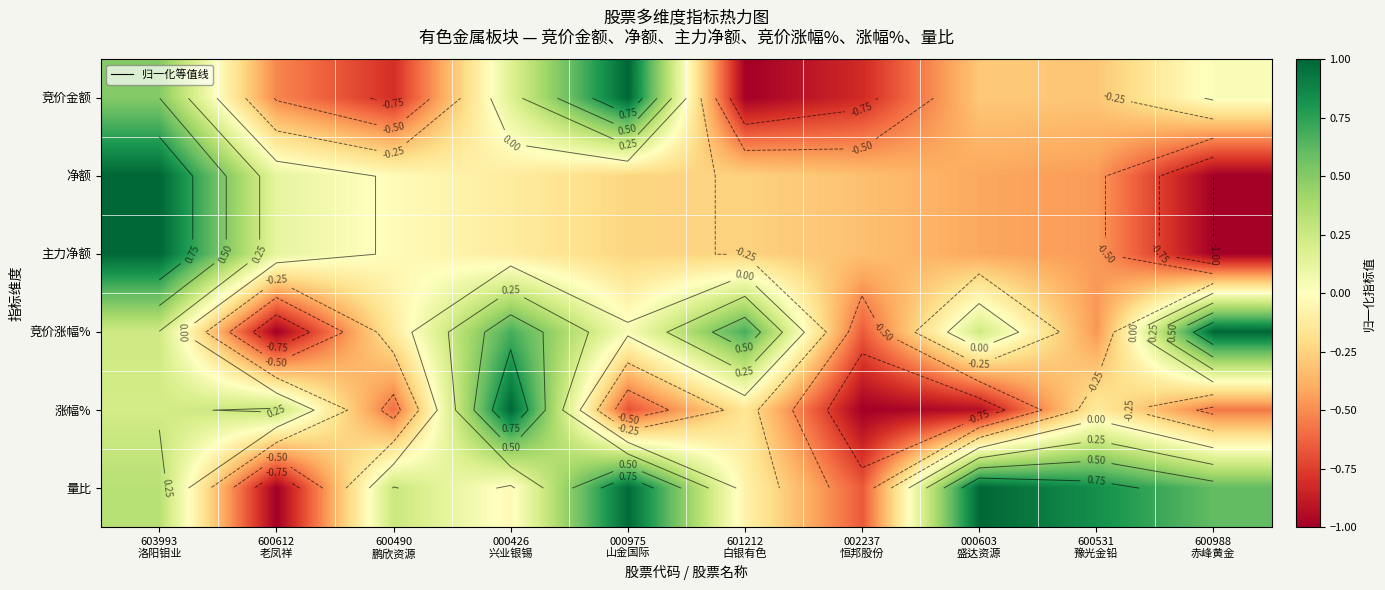

At 002237 恒邦股份, list the series in order from smallest to largest.

涨幅%, 竞价金额, 量比, 竞价涨幅%, 净额, 主力净额